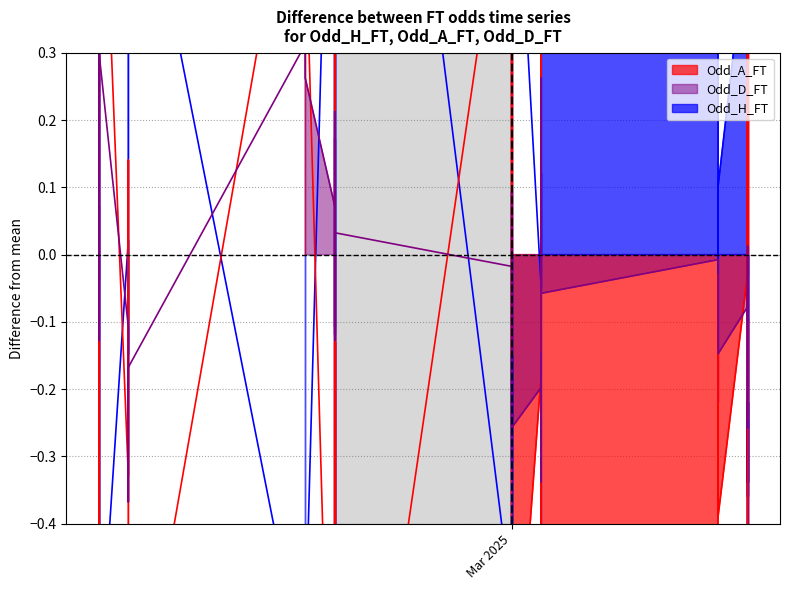

How many lines are shown in the chart?

3